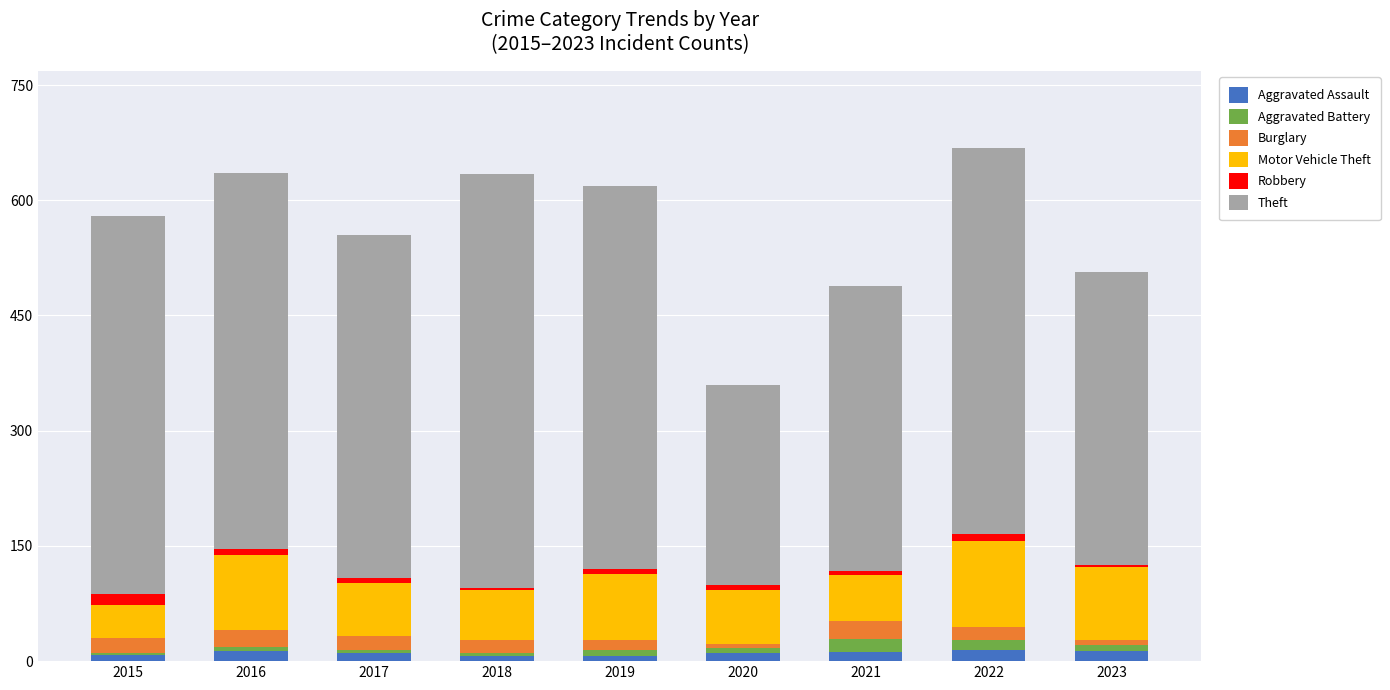

What is the difference between the maximum and minimum values in the Robbery series?

12